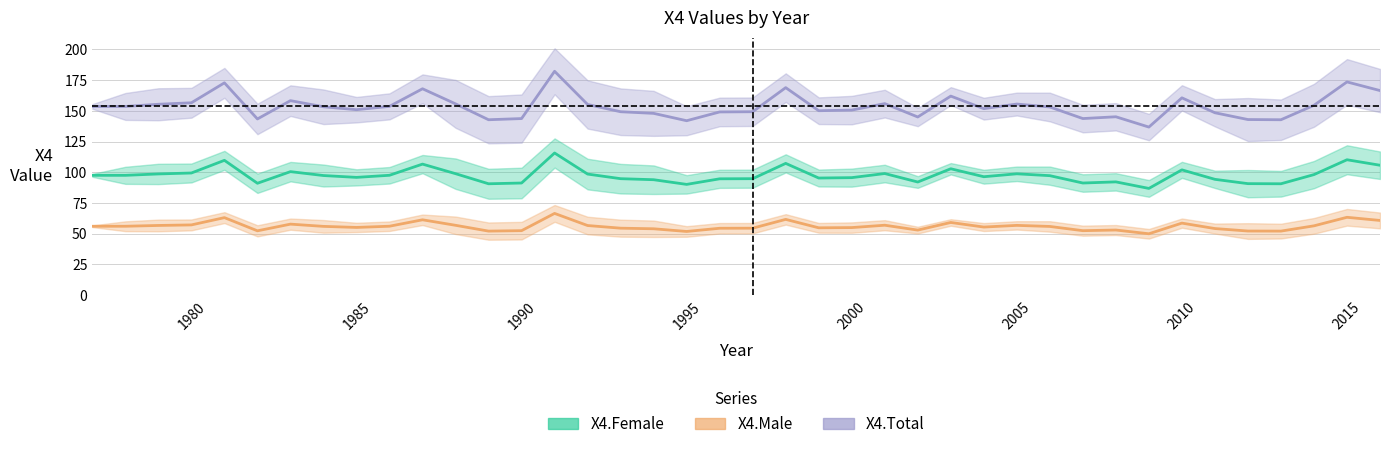

What are all the series names shown in the legend?

X4.Female, X4.Male, X4.Total